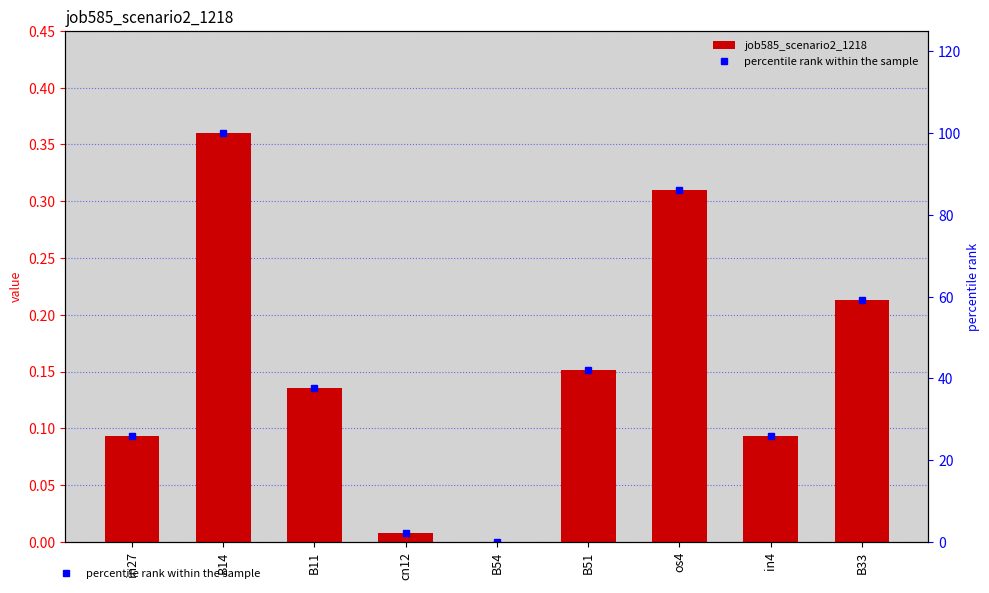

What is the label of the 3rd bar from the left?

B11